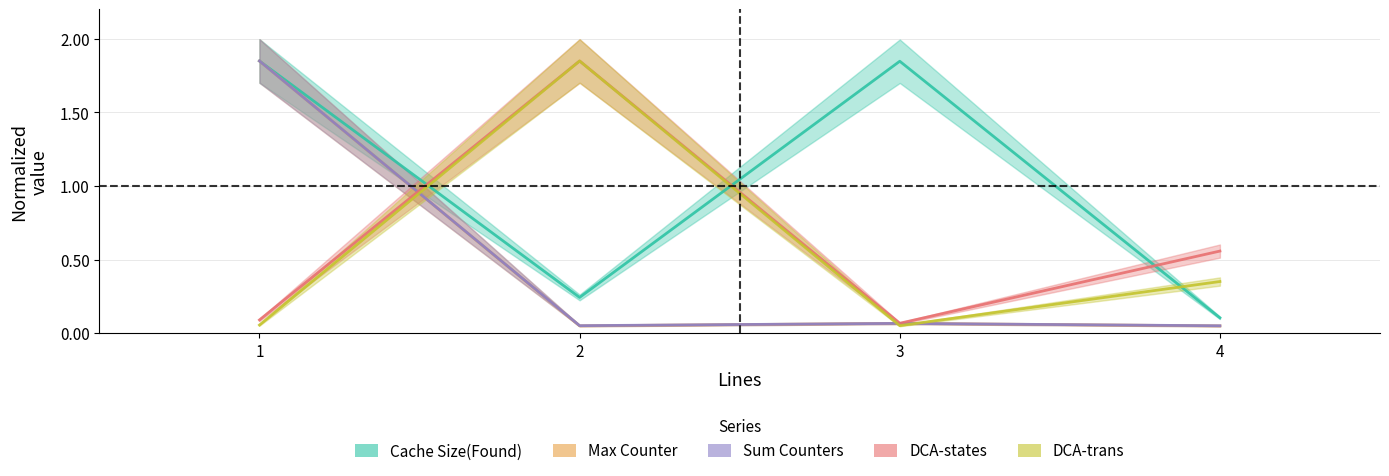

At 2, list the series in order from largest to smallest.

DCA-states, DCA-trans, Cache Size(Found), Sum Counters, Max Counter